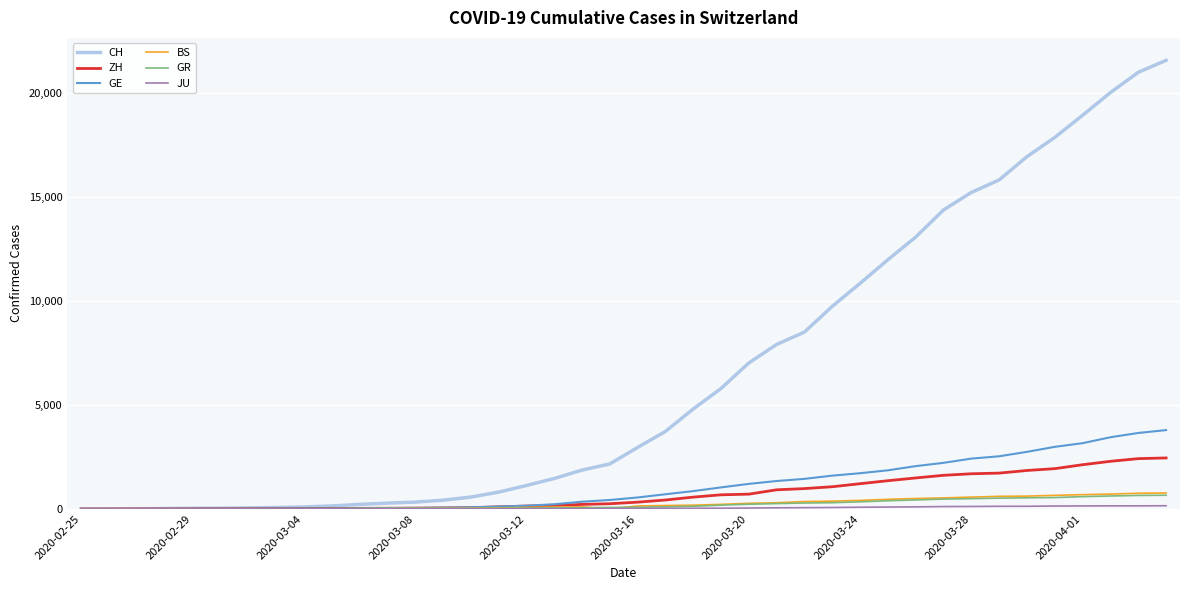

Which series has the largest total across all categories?

CH